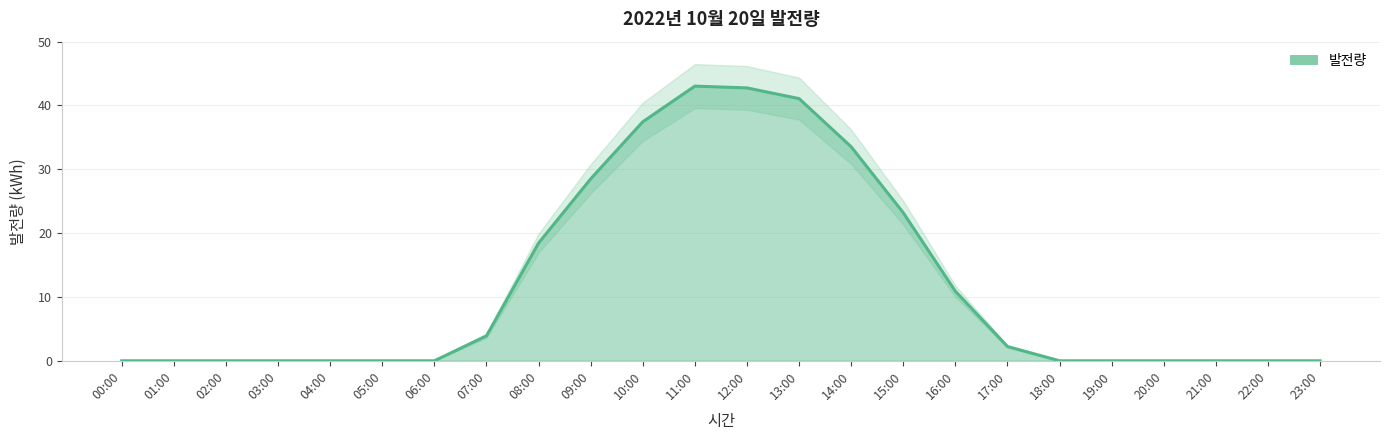

What is the change in value from 15:00 to 18:00?

-23.2